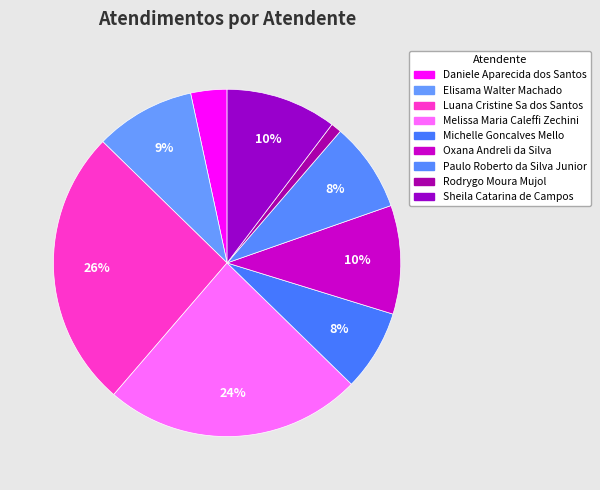

To the nearest percent, what is the difference between the Rodrygo Moura Mujol and Daniele Aparecida dos Santos slice percentages?

2%